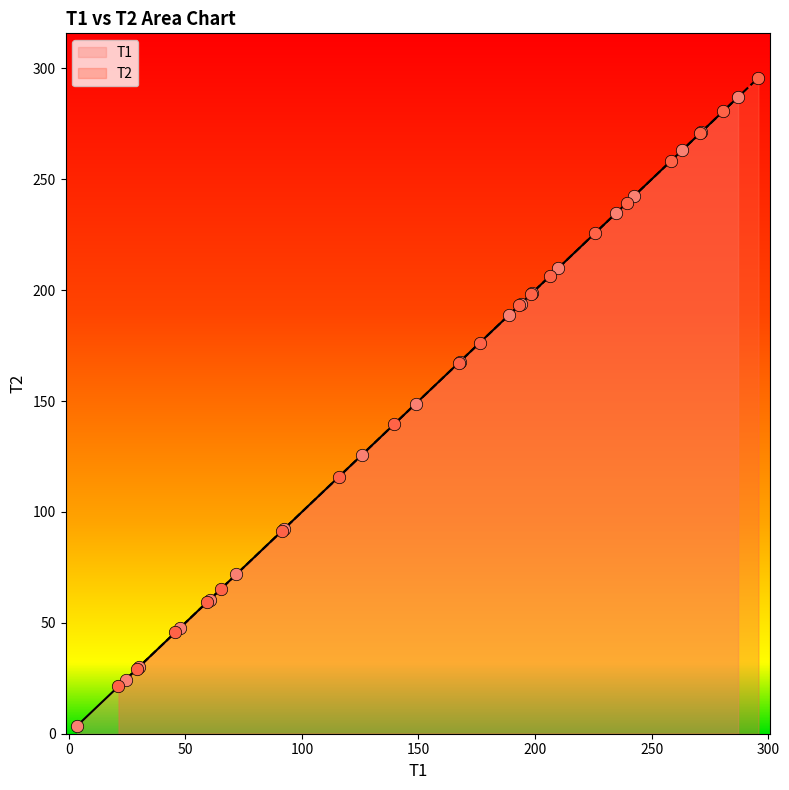

What is the highest value of the T1 series?

287.1